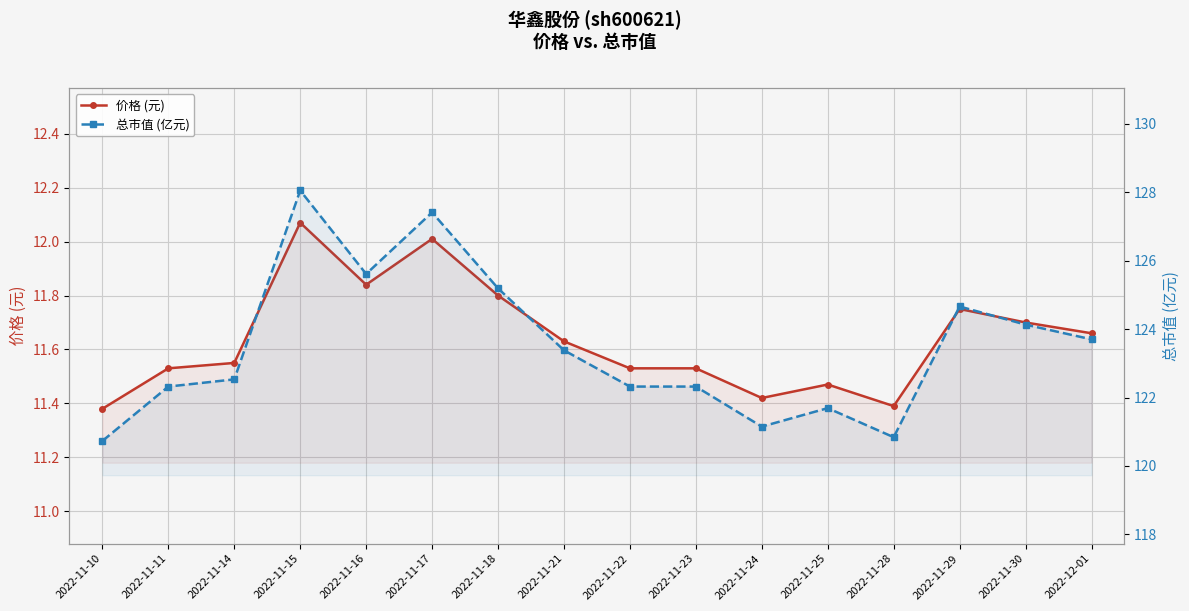

Where is the first local minimum for 价格 (元)?

2022-11-16